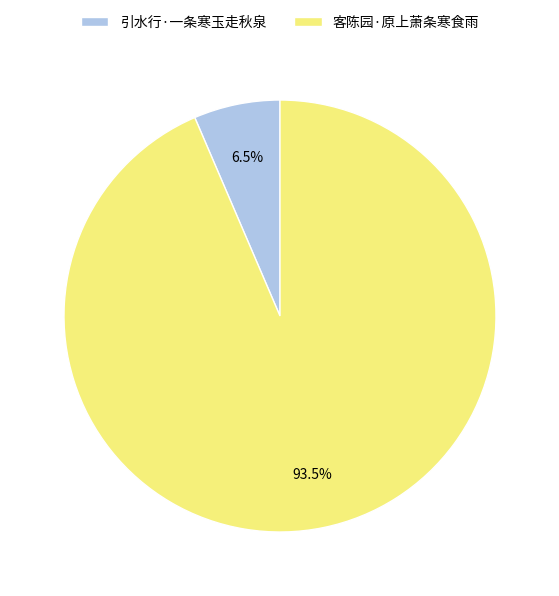

Rank the categories by value from lowest to highest.

引水行·一条寒玉走秋泉, 客陈园·原上萧条寒食雨